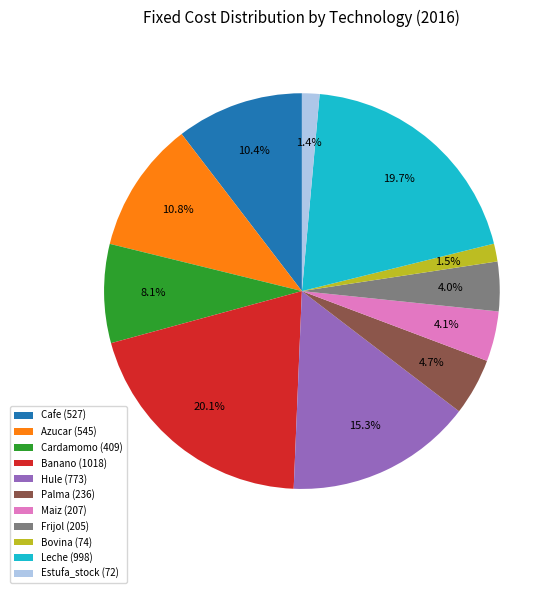

Does Estufa_stock represent more than half of the total?

No